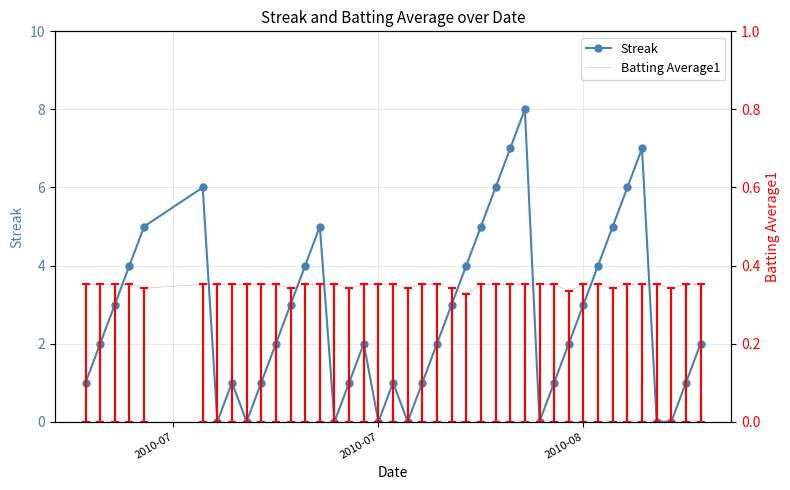

List the series in order of their peak value, highest first.

Streak, Batting Average1